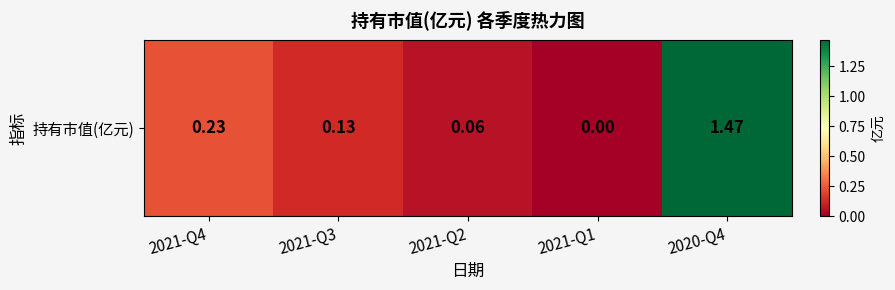

Rank the categories by value from highest to lowest.

2020-Q4, 2021-Q4, 2021-Q3, 2021-Q2, 2021-Q1